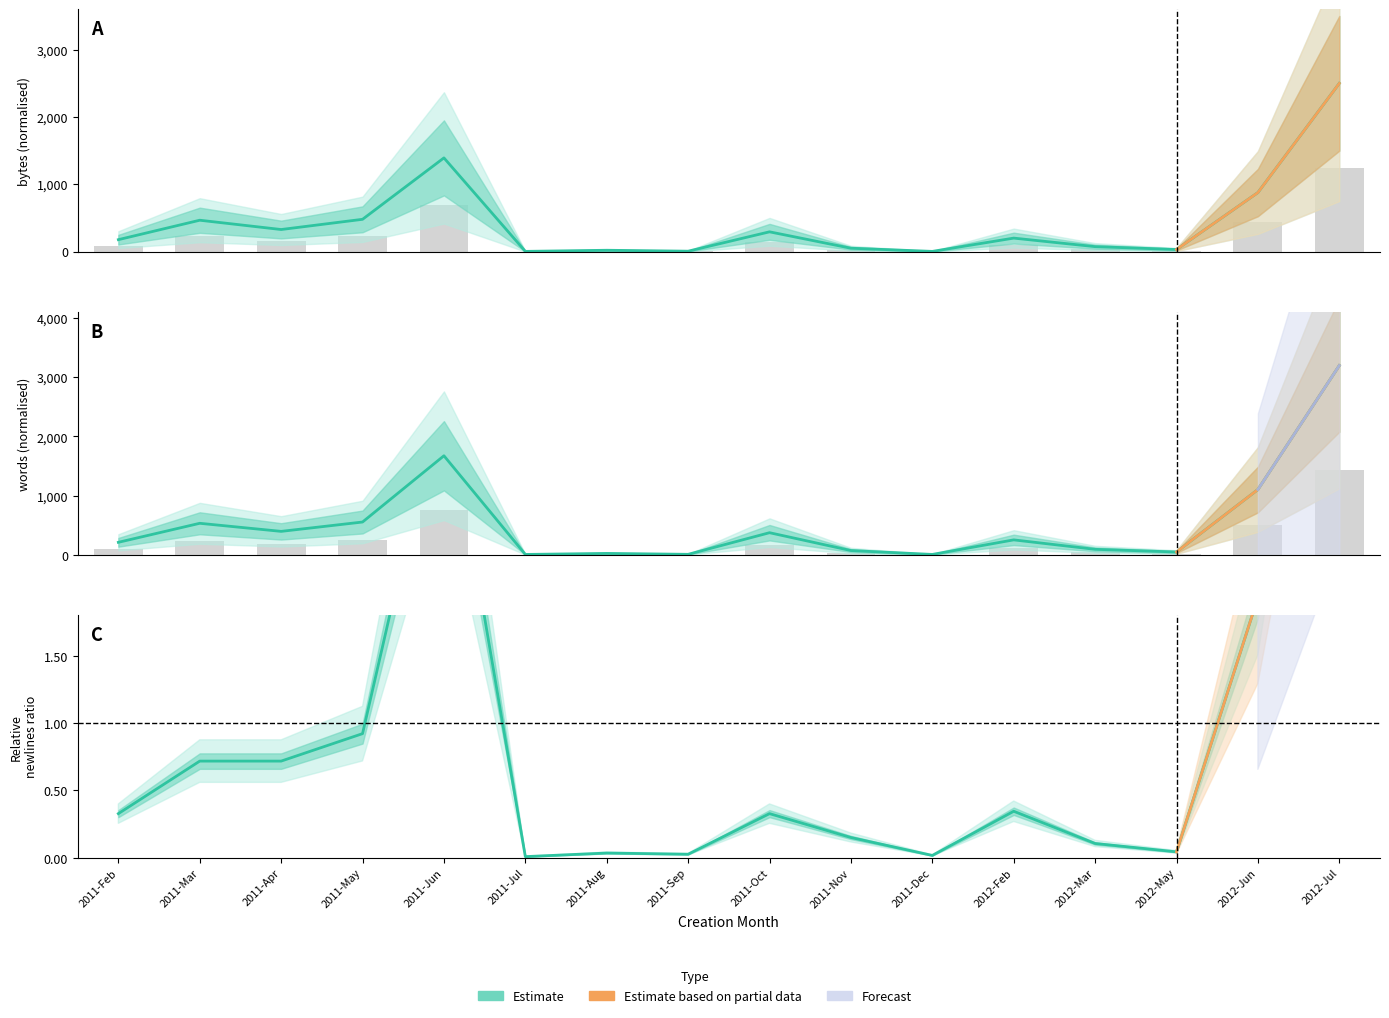

Which series changed the most between 2011-Nov and 2012-Feb?

words